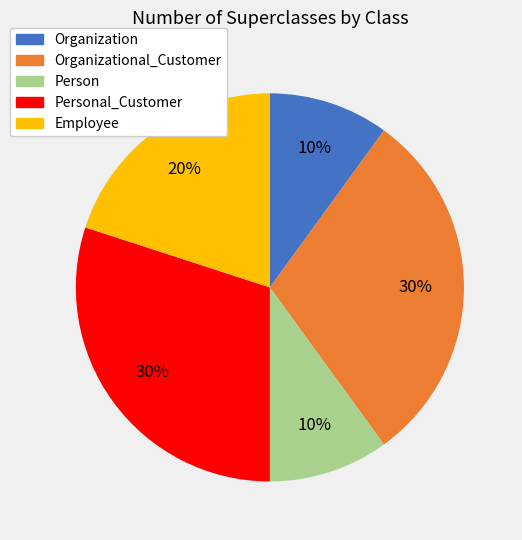

To the nearest percent, what is the difference between the largest and smallest slice percentages?

20%